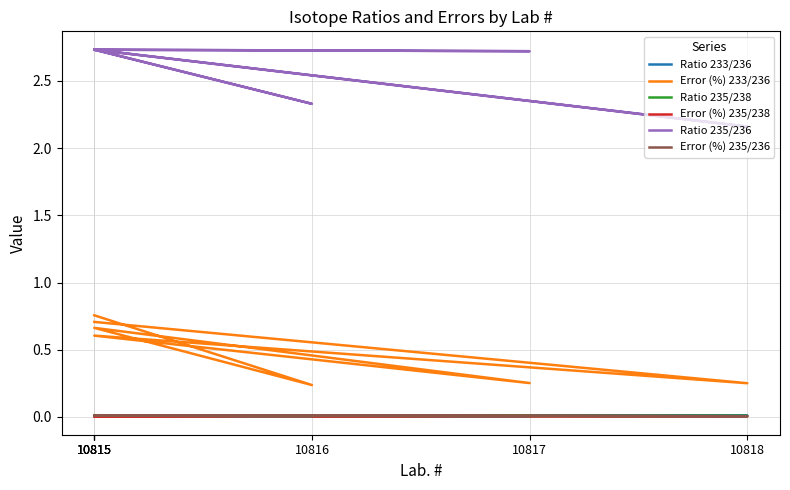

Reading left to right, transcribe all the data shown in this chart.

Ratio 233/236: 0.0	0.0	0.0	0.0	0.0	0.0	0.0
Error (%) 233/236: 0.8	0.2	0.7	0.3	0.6	0.3	0.7
Ratio 235/238: 0.0	0.0	0.0	0.0	0.0	0.0	0.0
Error (%) 235/238: 0.0	0.0	0.0	0.0	0.0	0.0	0.0
Ratio 235/236: 2.7	2.3	2.7	2.7	2.7	2.2	2.7
Error (%) 235/236: 0.0	0.0	0.0	0.0	0.0	0.0	0.0